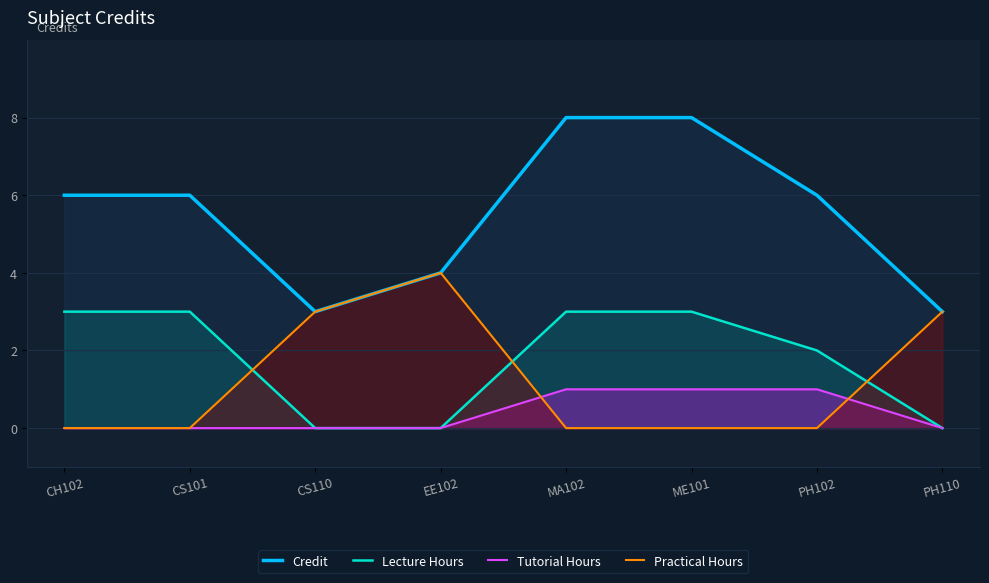

Which category has the lowest value in the Practical Hours series?

CH102